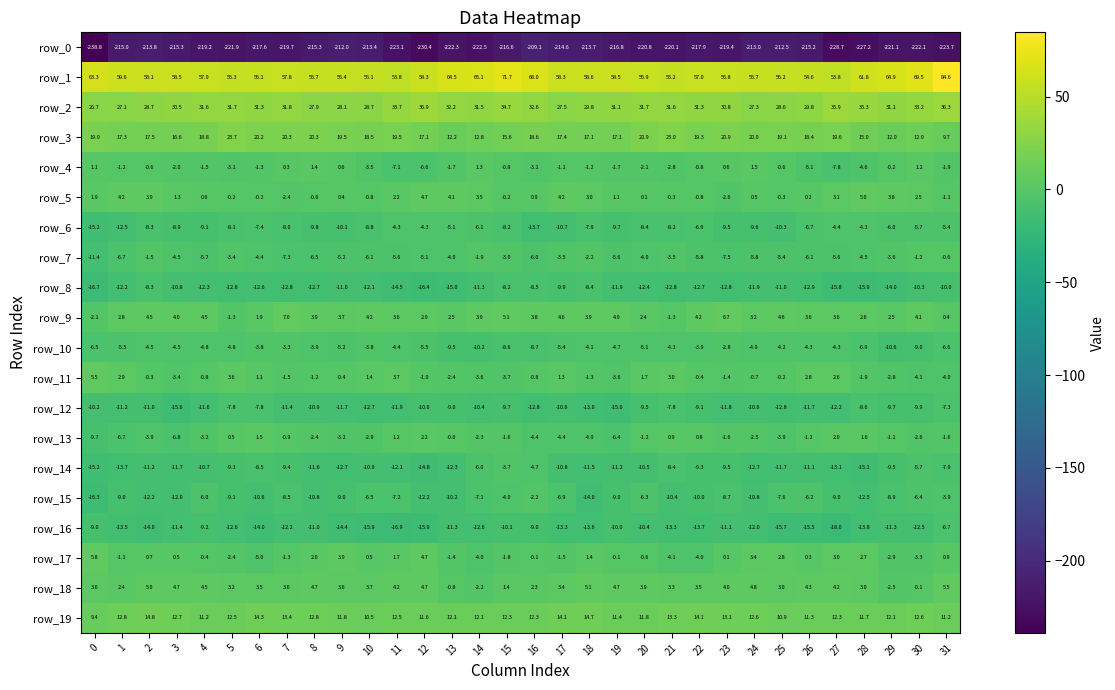

The value of row_2 at 7 is 53.6. True or false?

False